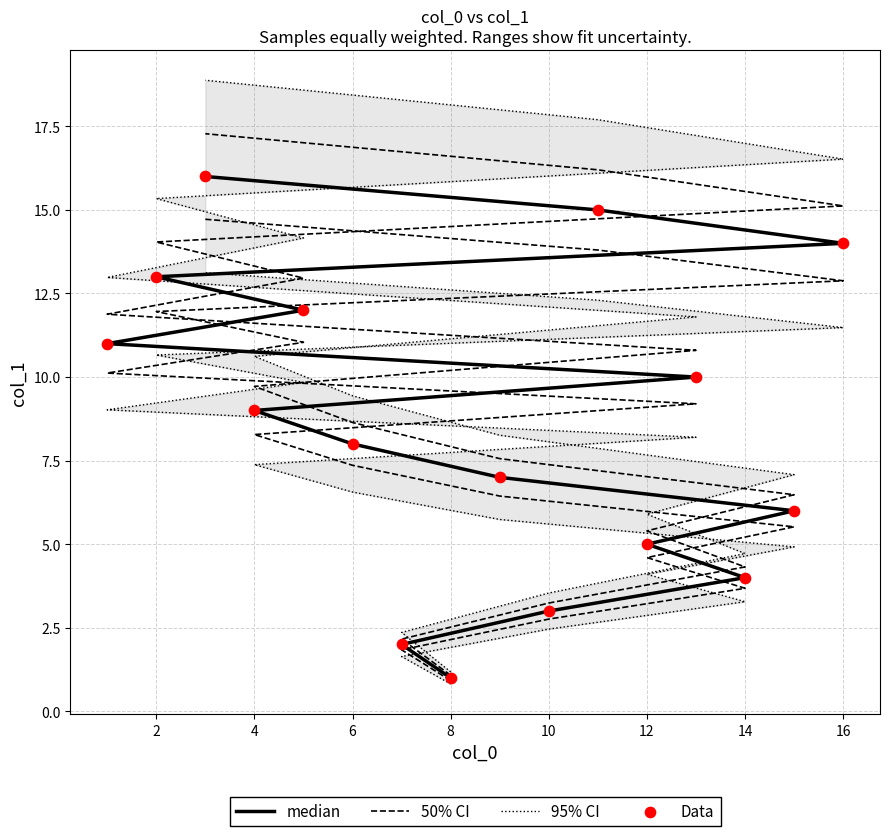

At how many categories does at least one series exceed 5?

12